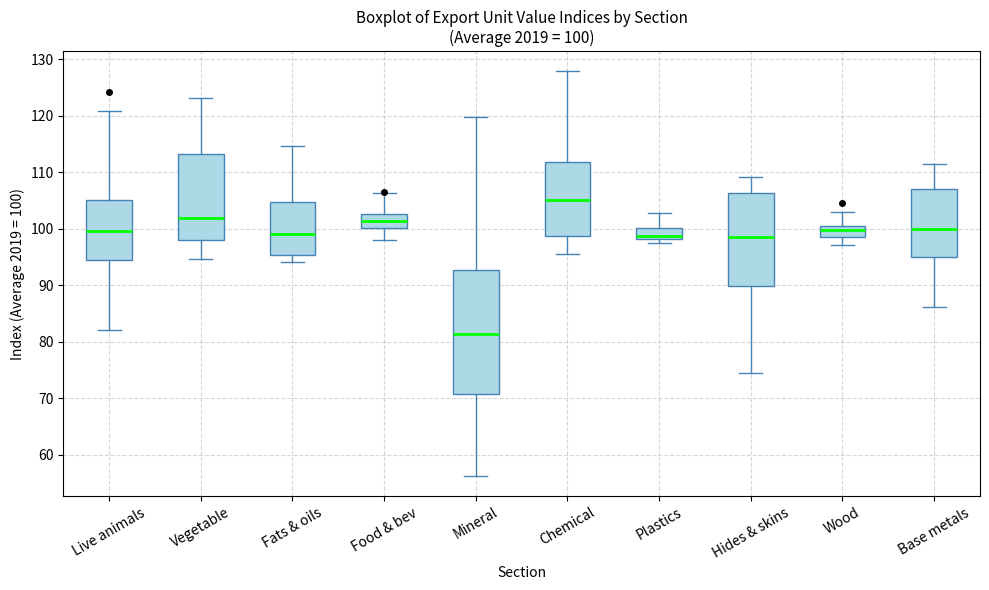

Which box's median line is the lowest?

Mineral